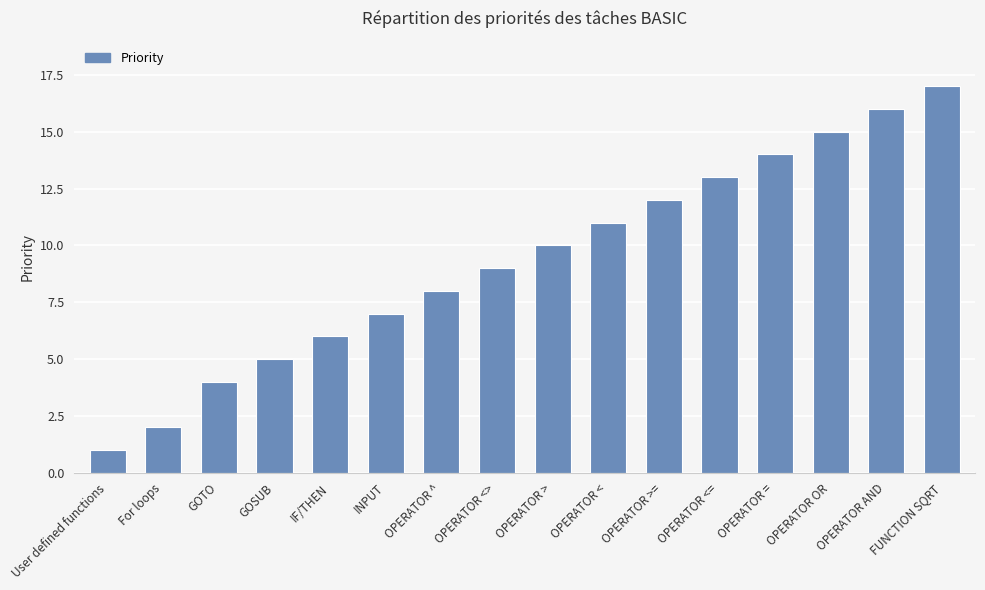

Rank the categories by value from highest to lowest.

FUNCTION SQRT, OPERATOR AND, OPERATOR OR, OPERATOR =, OPERATOR <=, OPERATOR >=, OPERATOR <, OPERATOR >, OPERATOR <>, OPERATOR ^, INPUT, IF/THEN, GOSUB, GOTO, For loops, User defined functions